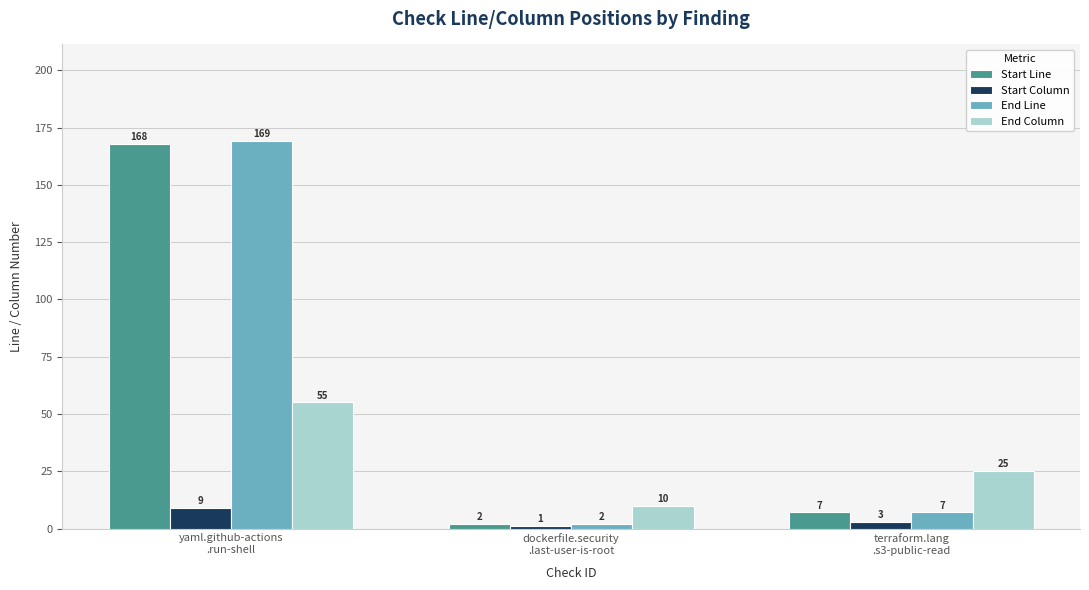

At which category is the sum across all series the highest?

yaml.github-actions
.run-shell